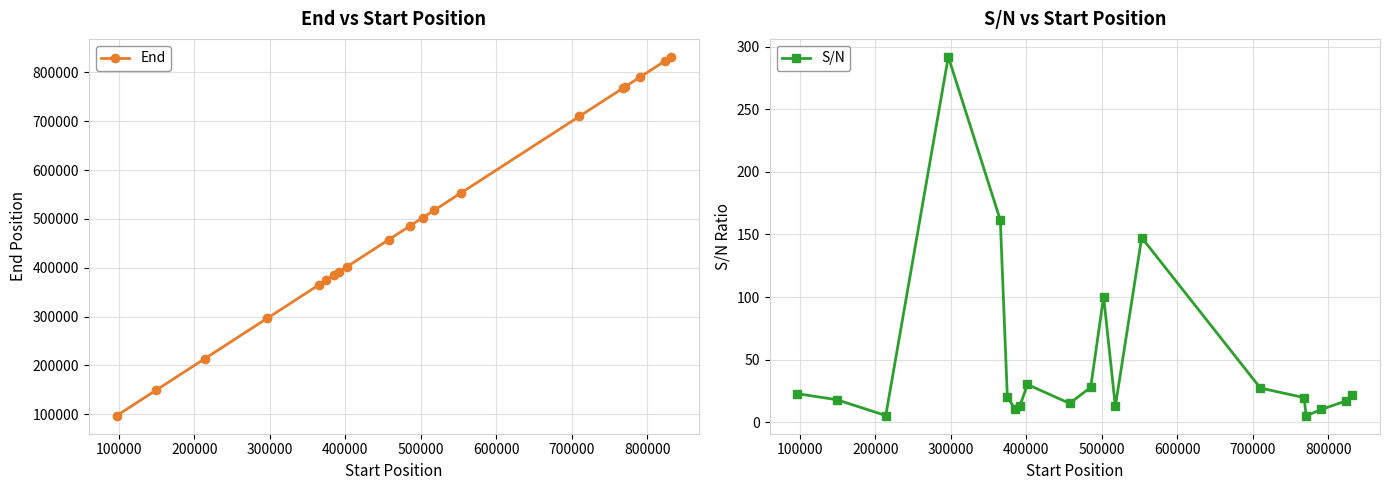

What is the difference between the maximum and minimum values in the End series?

734838